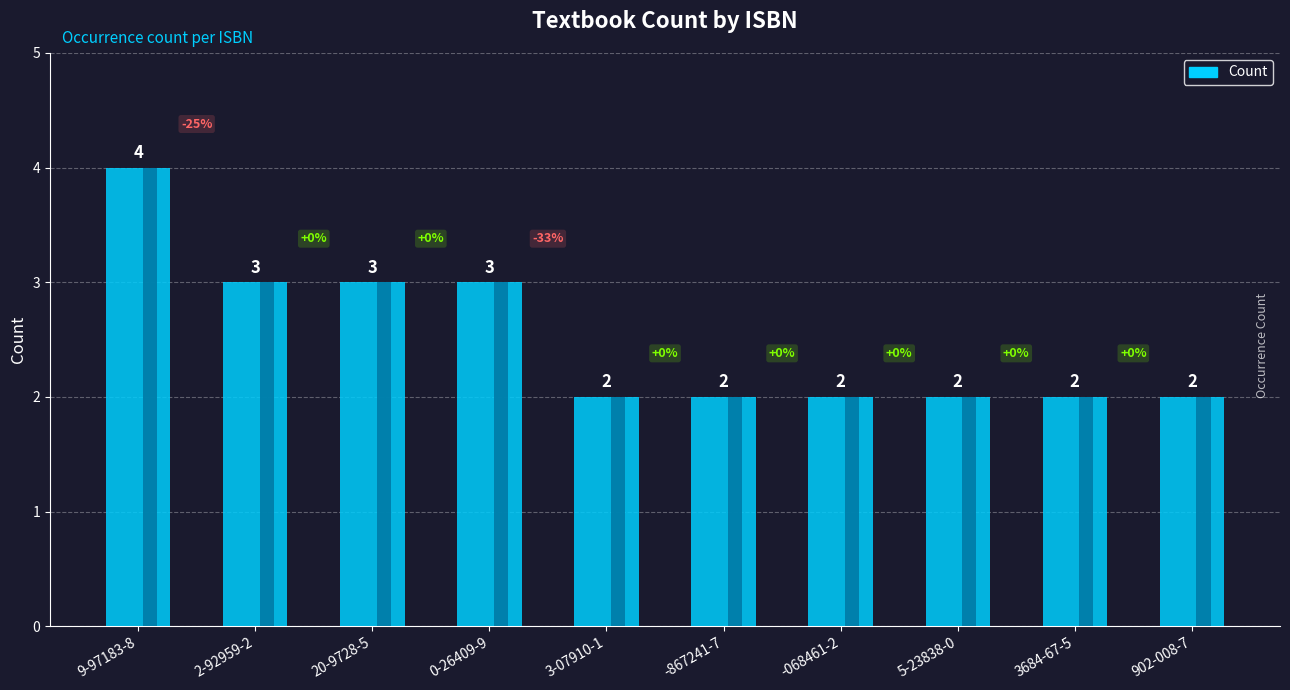

Which label corresponds to the smallest value in the chart?

3-07910-1